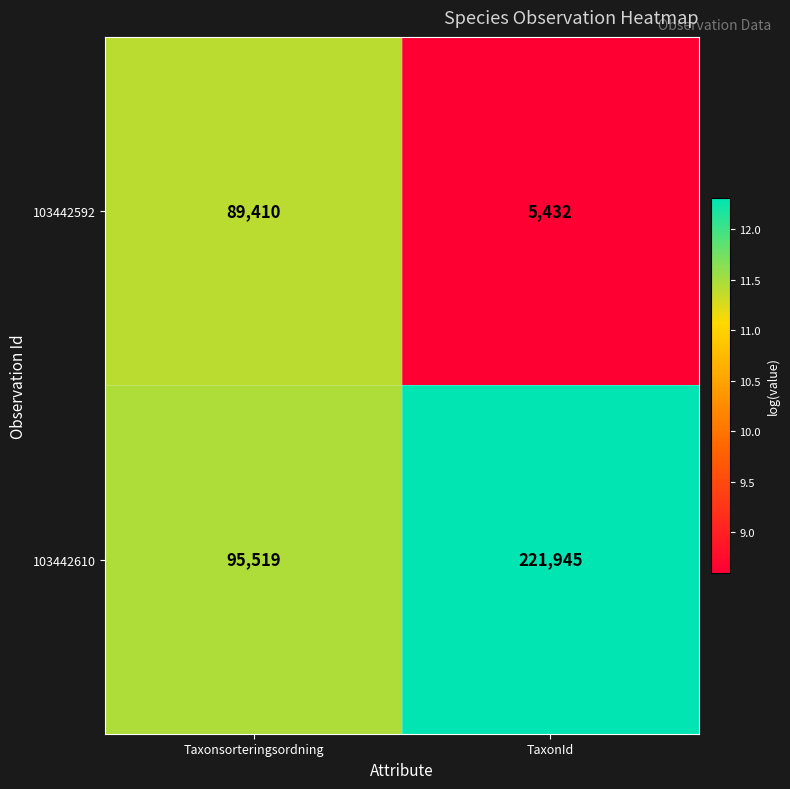

At which category is the sum across all series the highest?

TaxonId